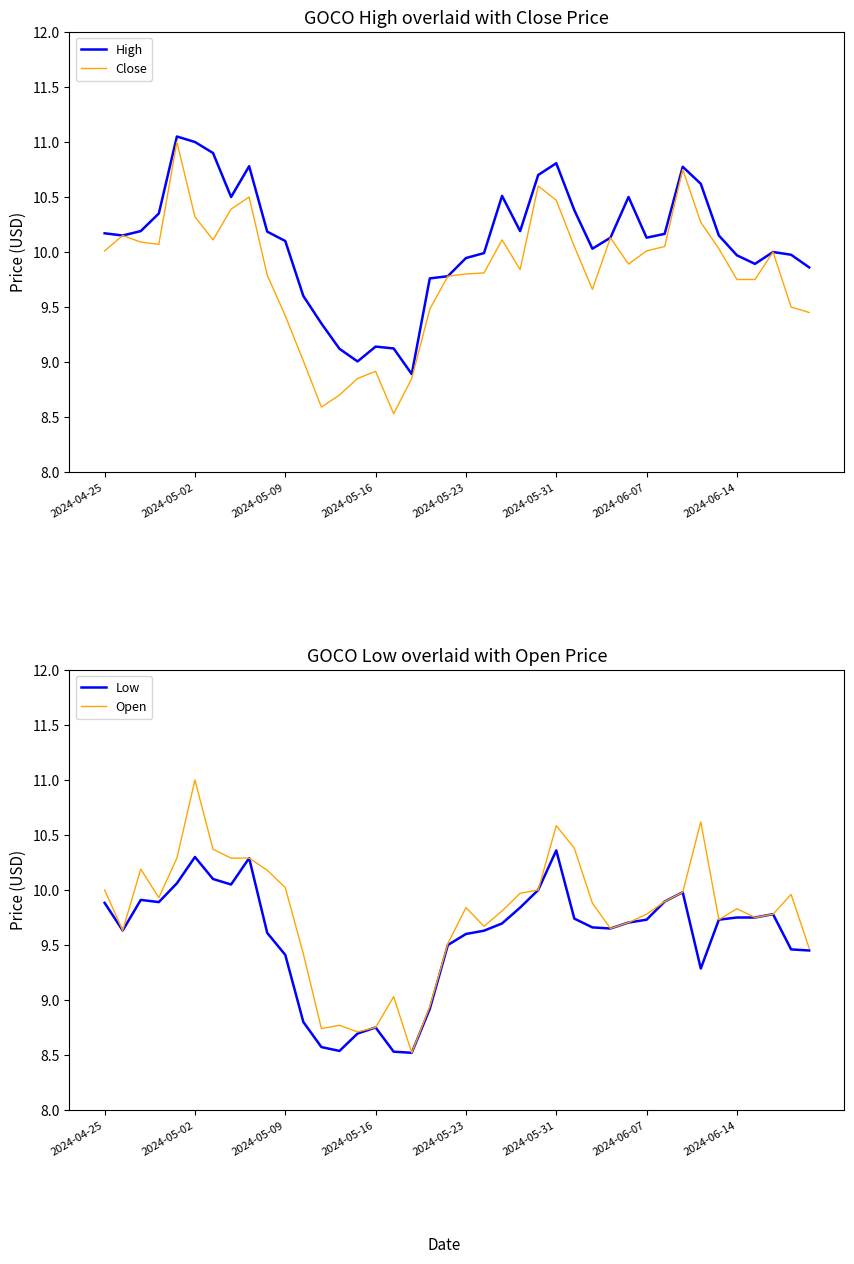

Is it true that Open equals 9.5 at 19?

True